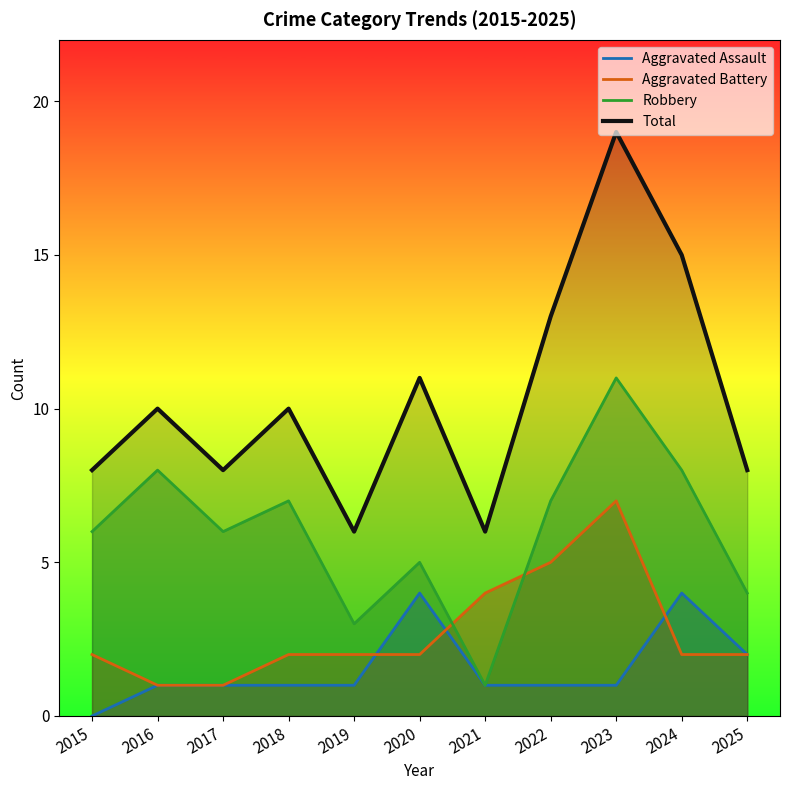

Does the chart have visible grid lines?

No